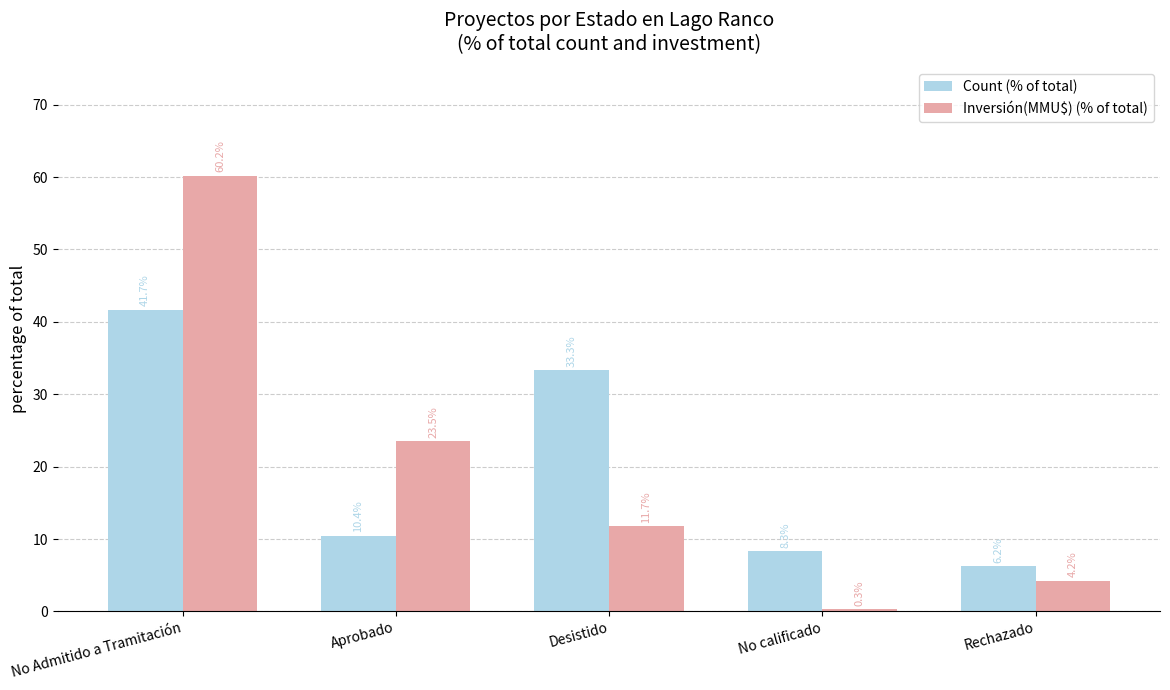

How many groups of bars are there?

5